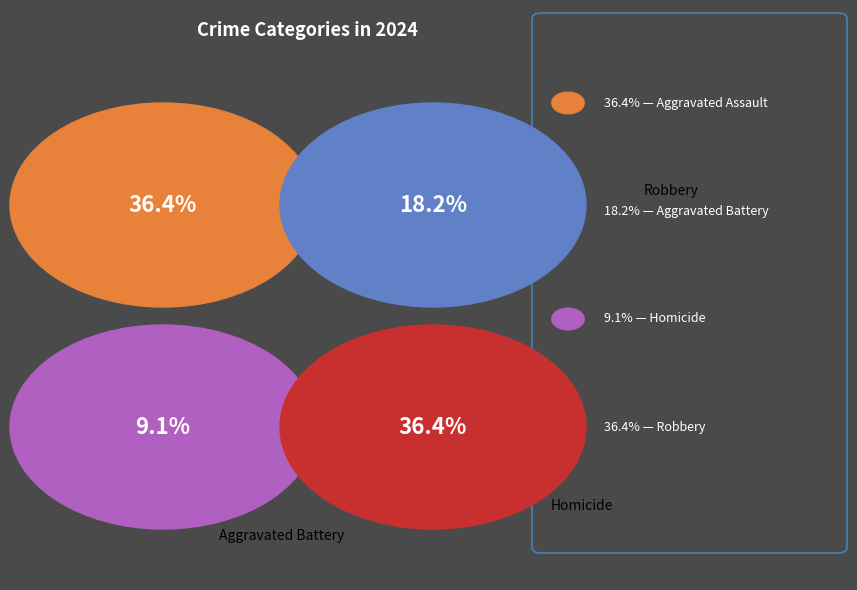

To the nearest percent, what is the average slice percentage?

25%